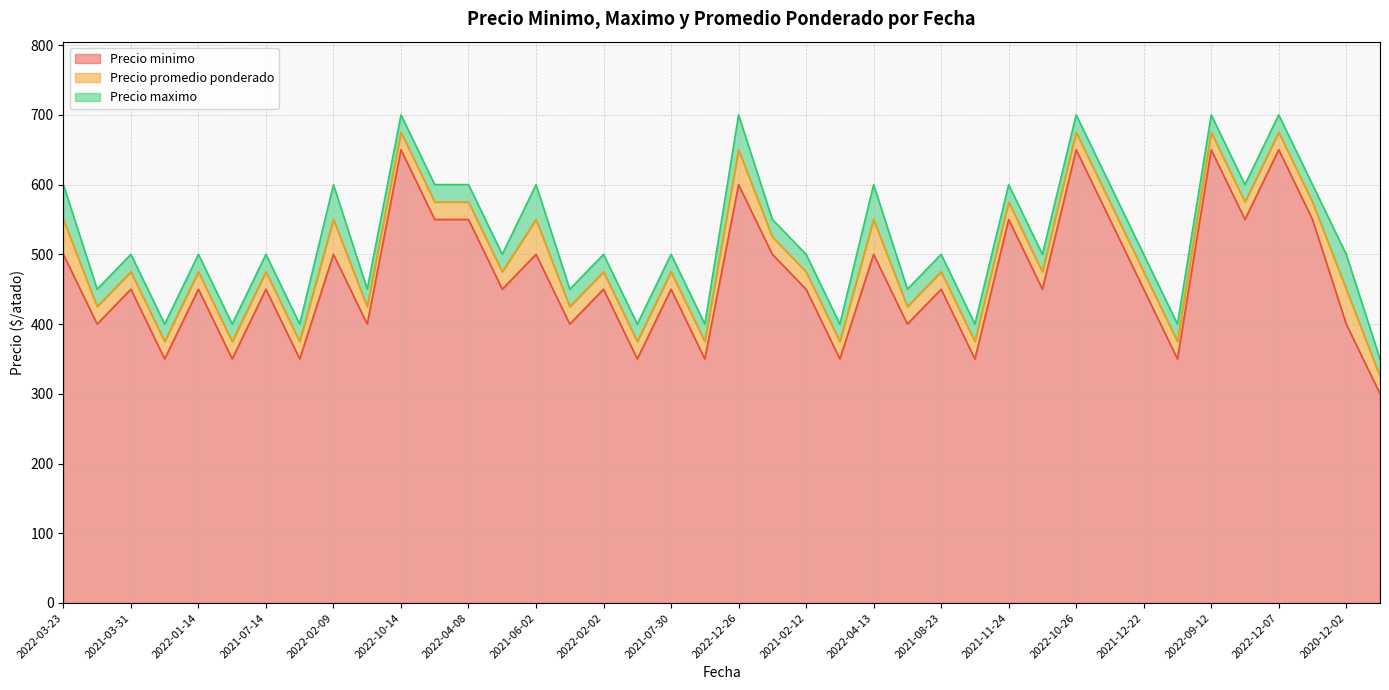

Does the chart display data point markers on the line(s)?

No